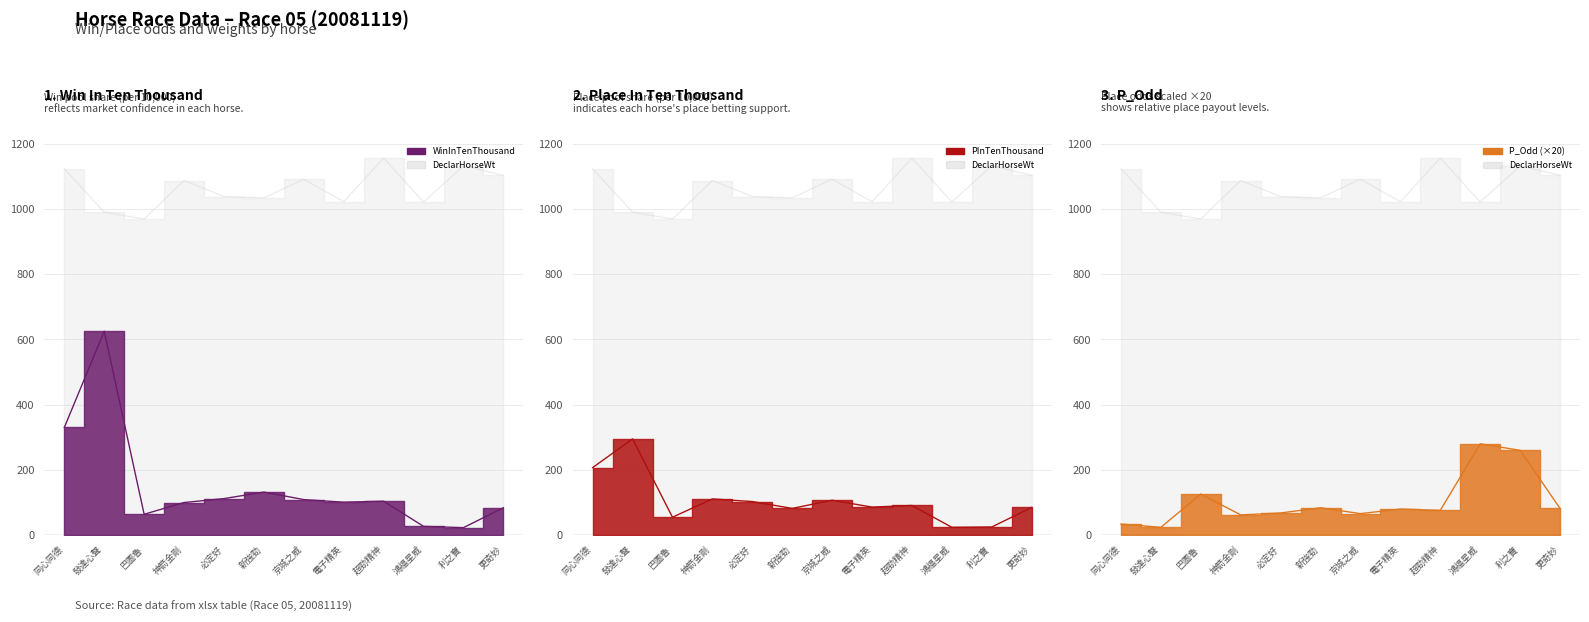

Is the value of DeclarHorseWt at 巴圖魯 greater than the value of PInTenThousand at 利之寶?

Yes